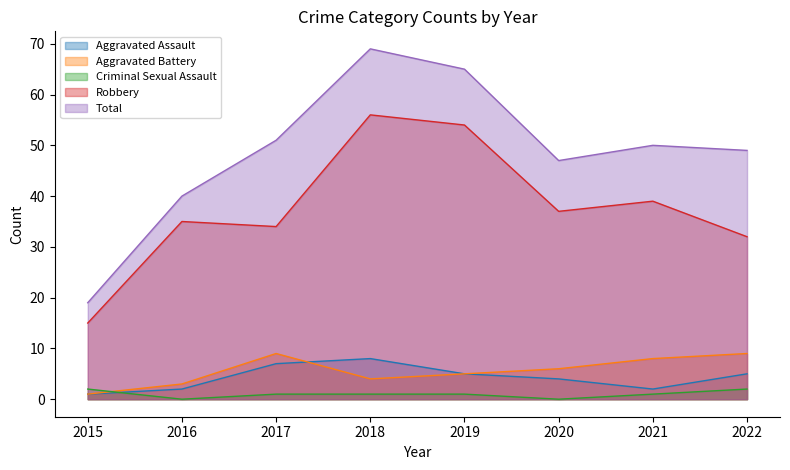

List the series in order of their peak value, highest first.

Total, Robbery, Aggravated Battery, Aggravated Assault, Criminal Sexual Assault